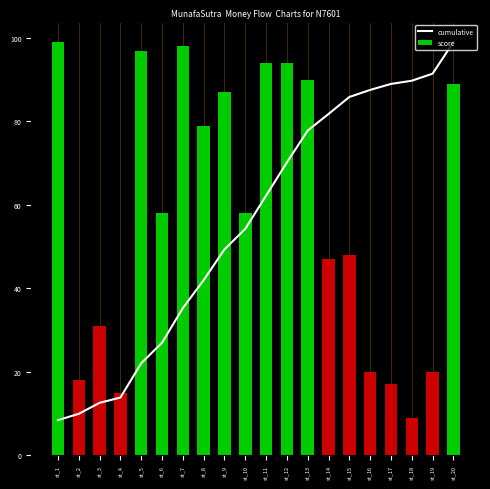

Reading left to right, transcribe all the data shown in this chart.

st_1=8.4	st_2=9.9	st_3=12.5	st_4=13.8	st_5=22.0	st_6=27.0	st_7=35.3	st_8=42.0	st_9=49.3	st_10=54.2	st_11=62.2	st_12=70.2	st_13=77.8	st_14=81.8	st_15=85.9	st_16=87.6	st_17=89.0	st_18=89.8	st_19=91.5	st_20=99.0